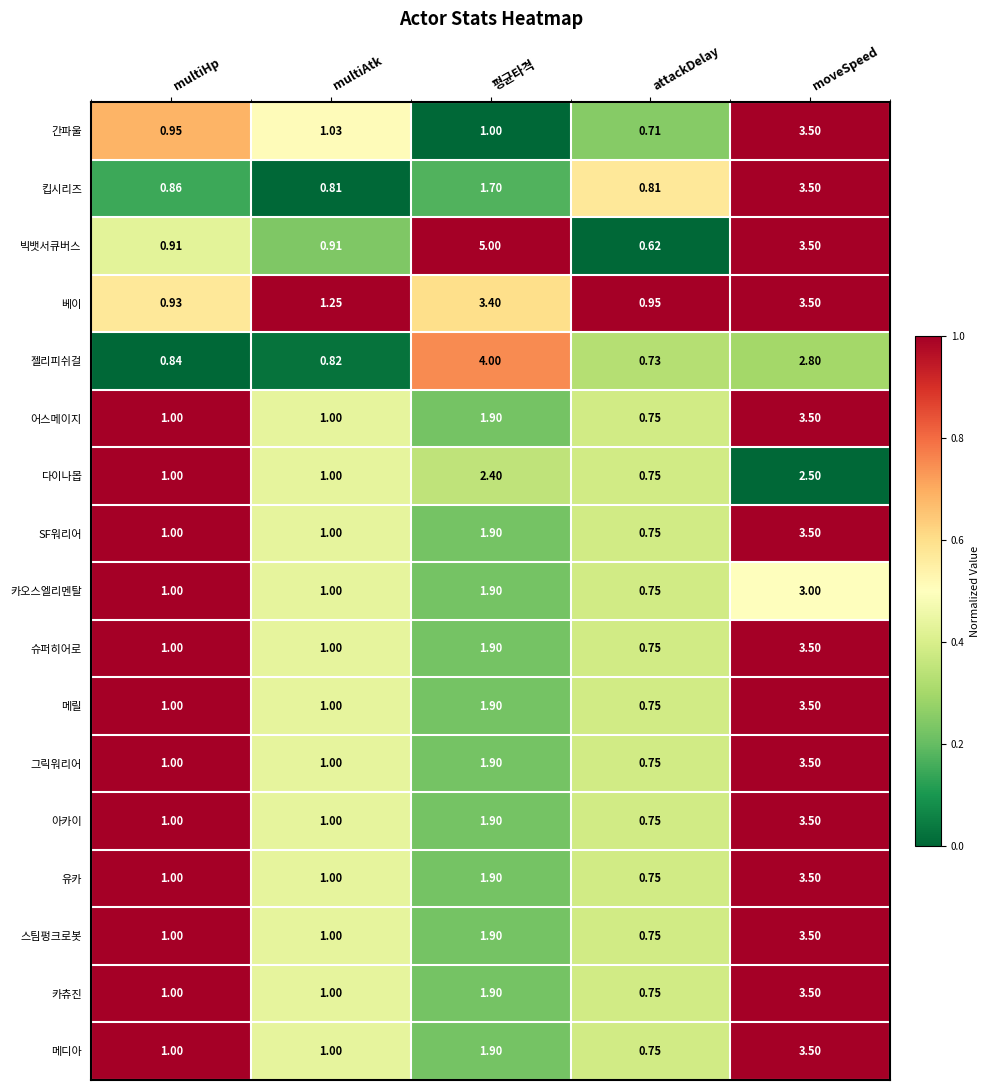

Where is 어스메이지 nearest to the value 2?

평균타격